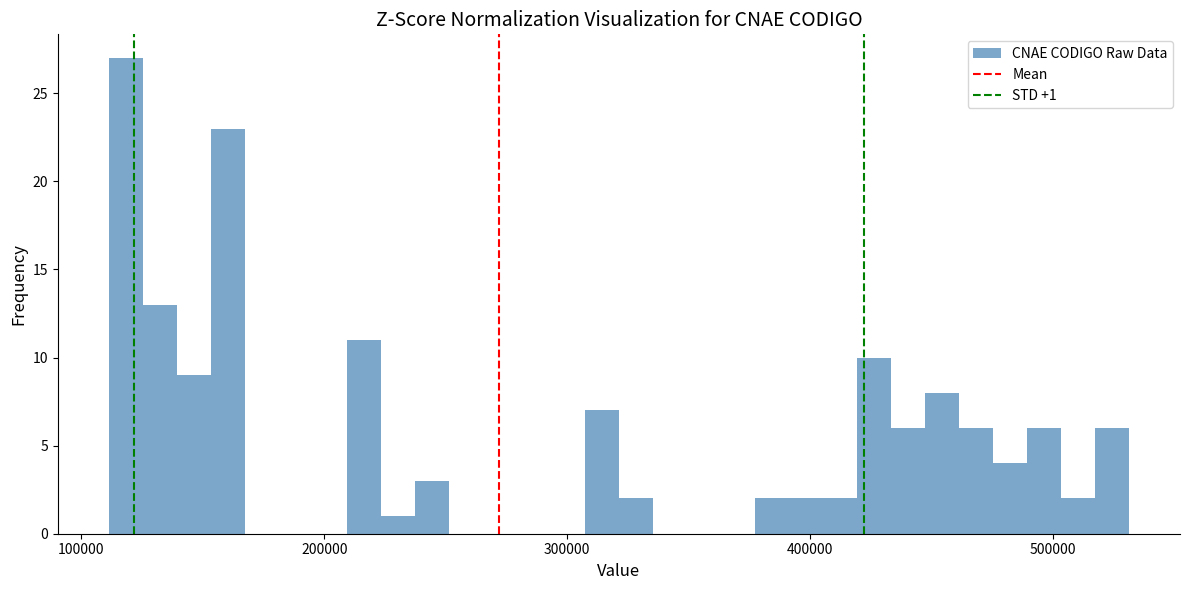

Around what value on the x-axis is the tallest bar? Give the approximate position of its centre, as read against the axis.

120000